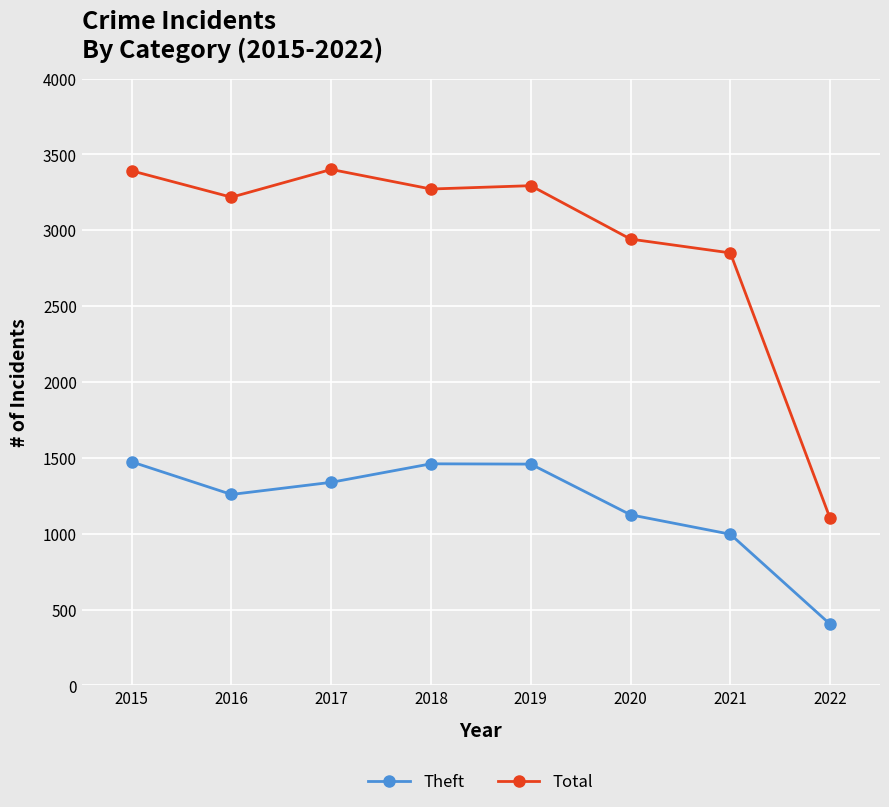

Where is the first local maximum for Total?

2017